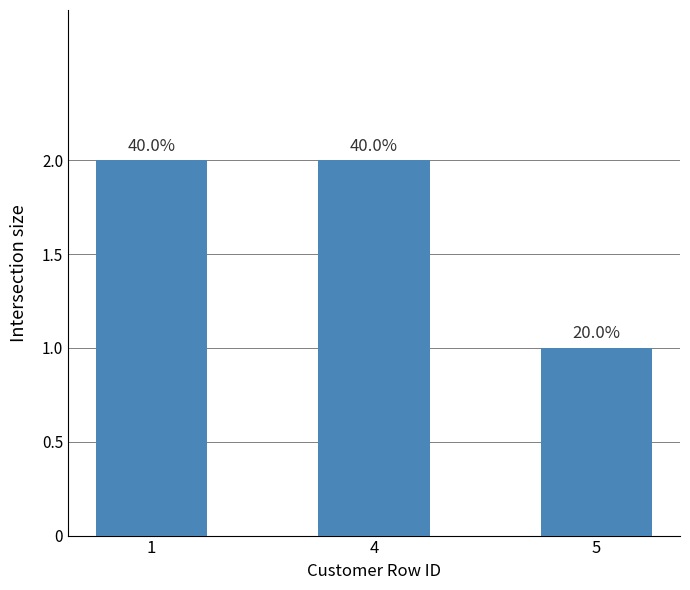

Reading left to right, transcribe all the data shown in this chart.

2	2	1